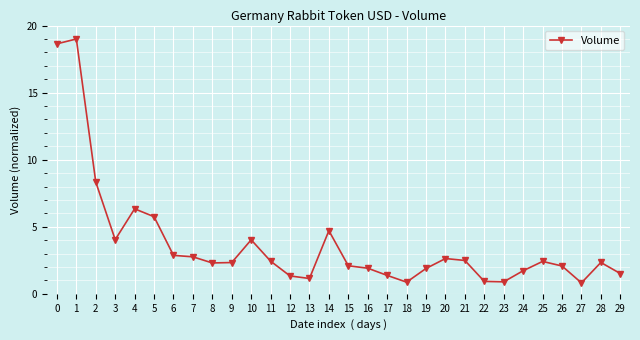

What is the minimum value shown in the chart?

0.8